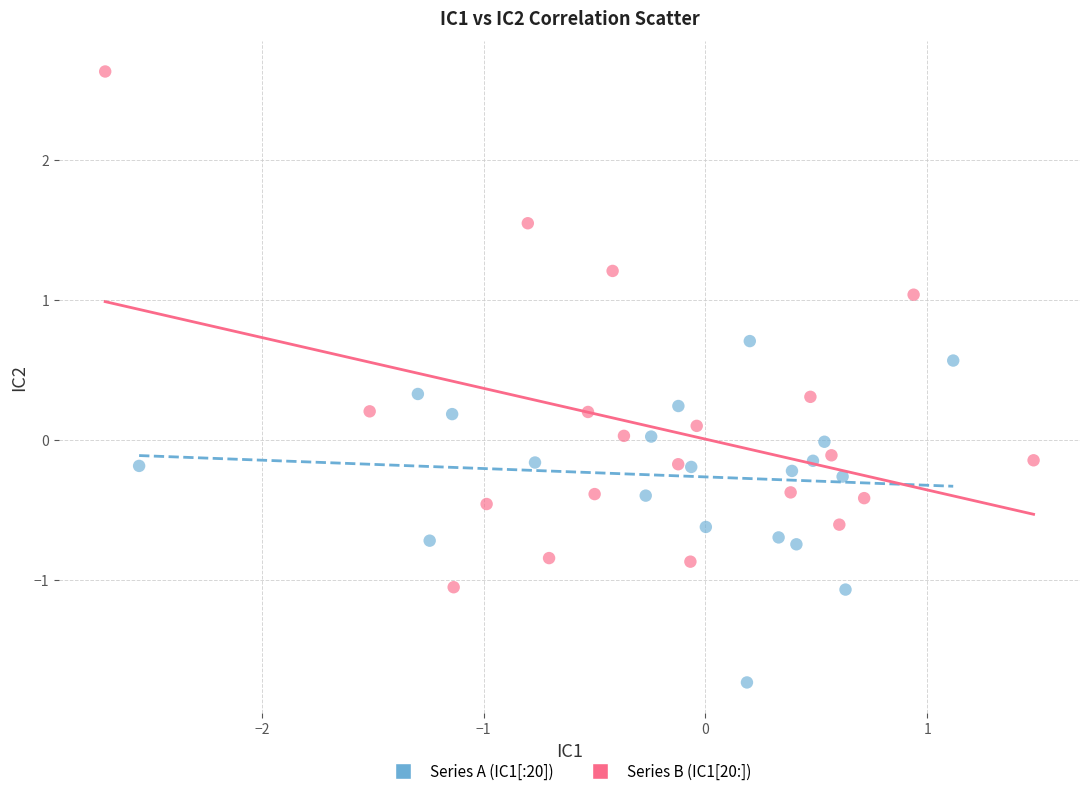

Which series reaches the maximum Y coordinate?

Series B (IC1[20:])